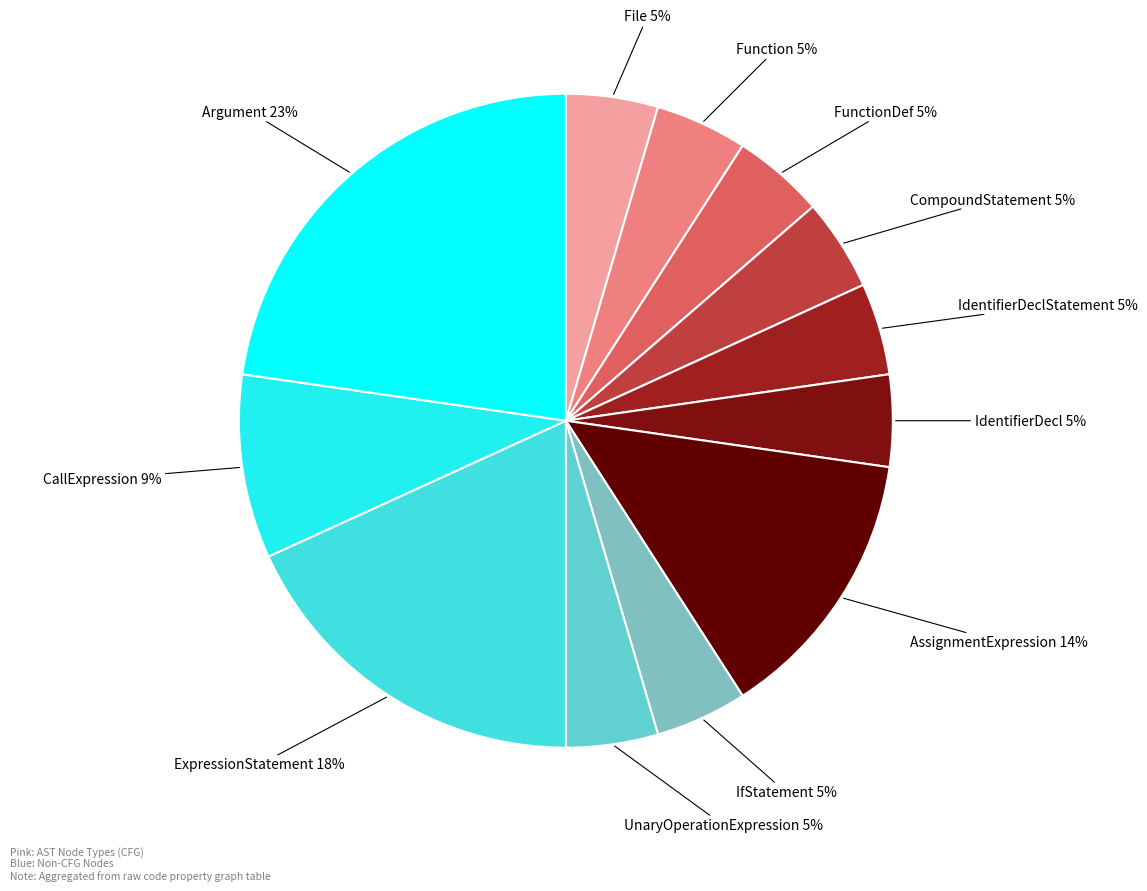

Is there any slice that represents more than half of the pie?

No